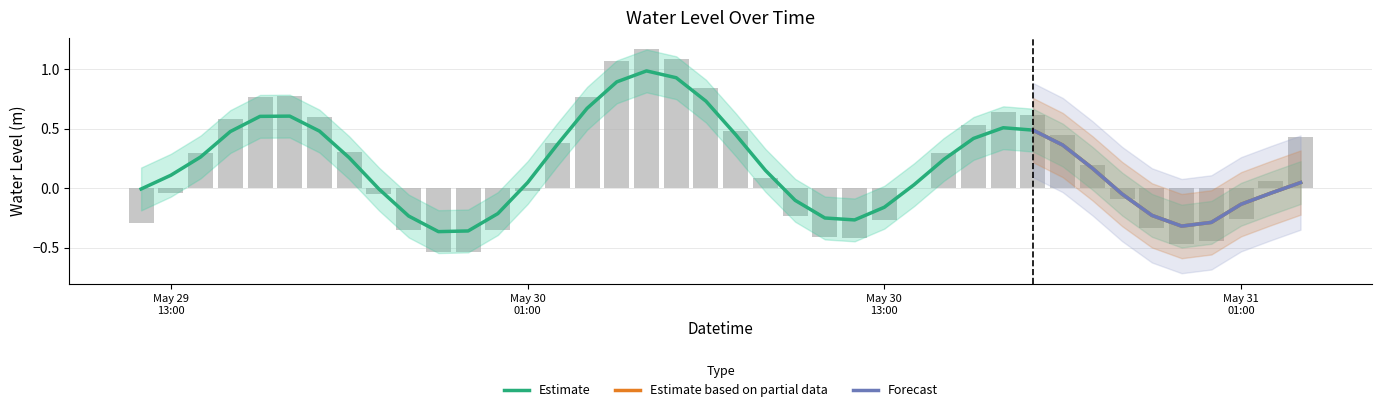

What is the change in value from 2025-05-30 12:00:00 to 2025-05-30 14:00:00?

+0.4